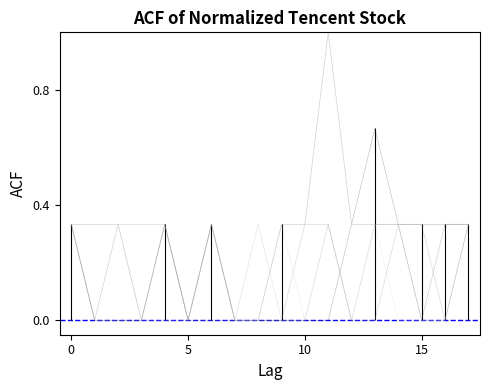

The col_12 series shows 0.3 at 2. True or false?

False